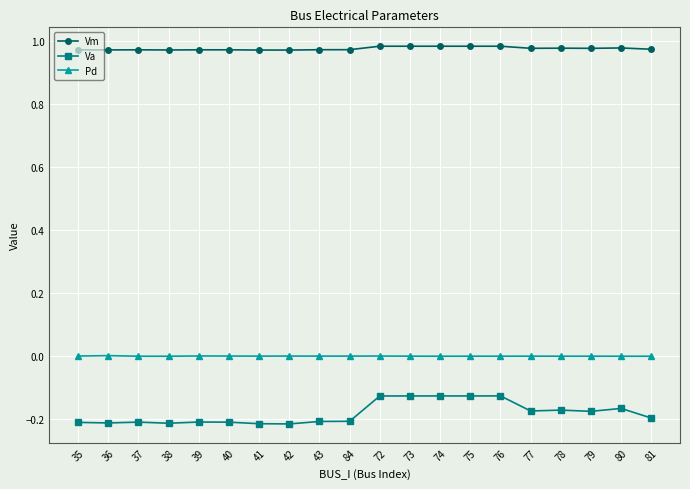

What are all the series names shown in the legend?

Vm, Va, Pd